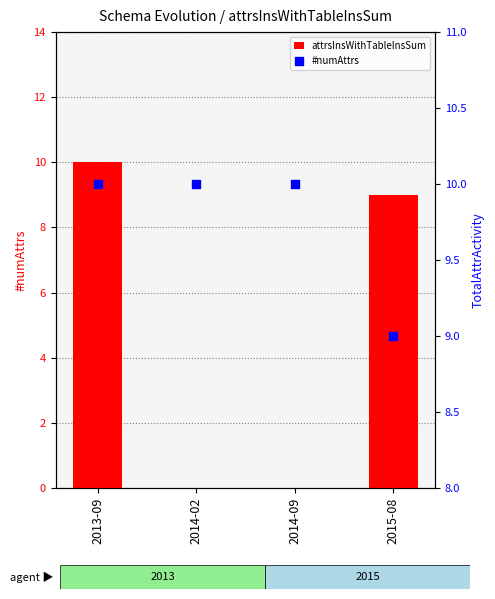

Which series contains the lowest Y value?

attrsInsWithTableInsSum